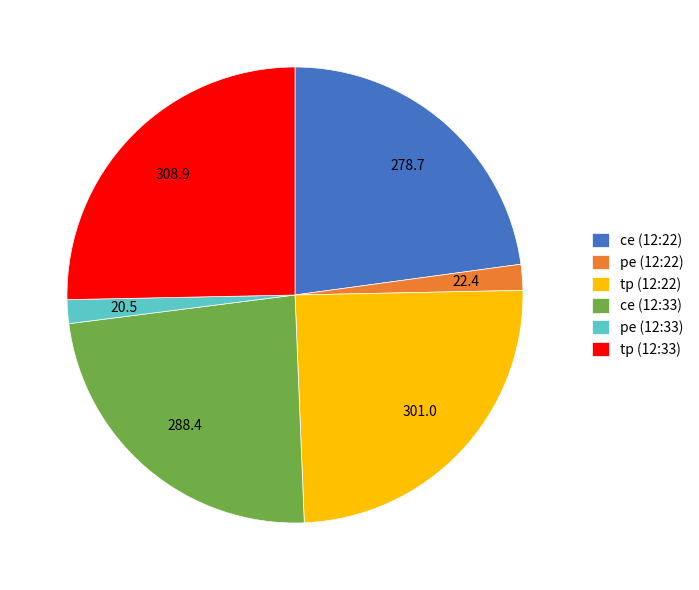

Do ce (12:22) and pe (12:22) together represent more than half of the pie?

No